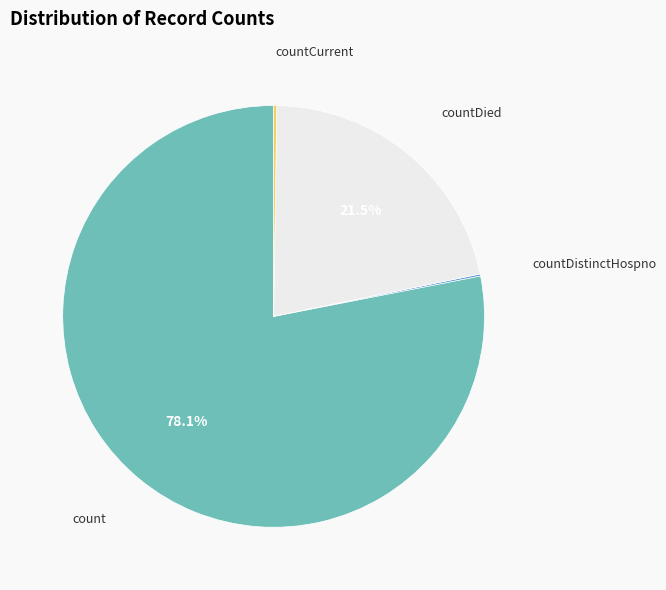

Is there a majority slice in this chart?

Yes